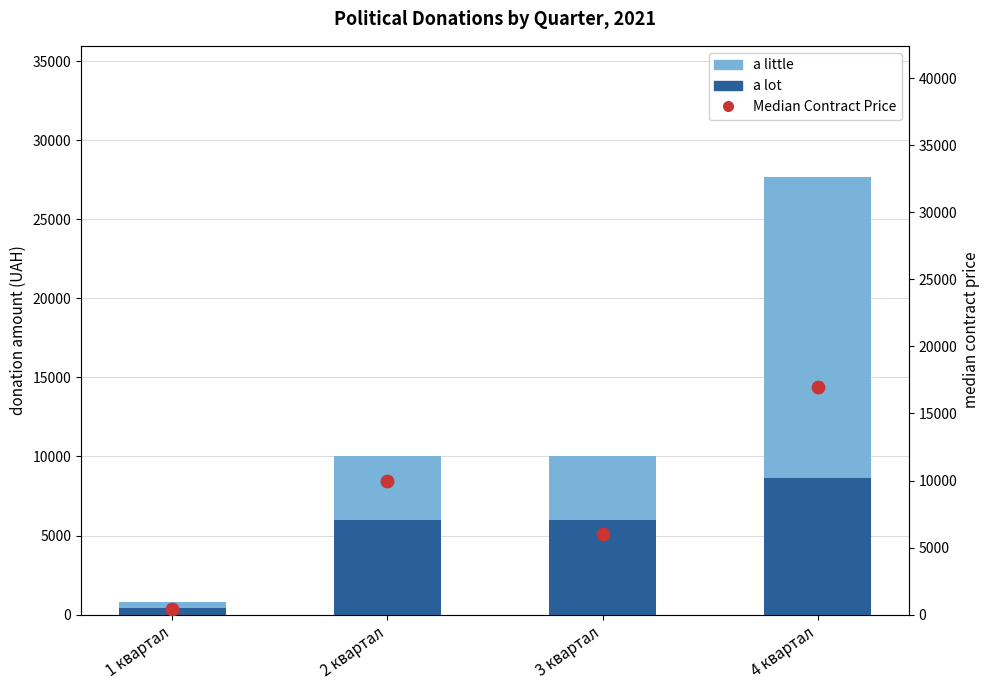

At which category is the sum across all series the highest?

4 квартал